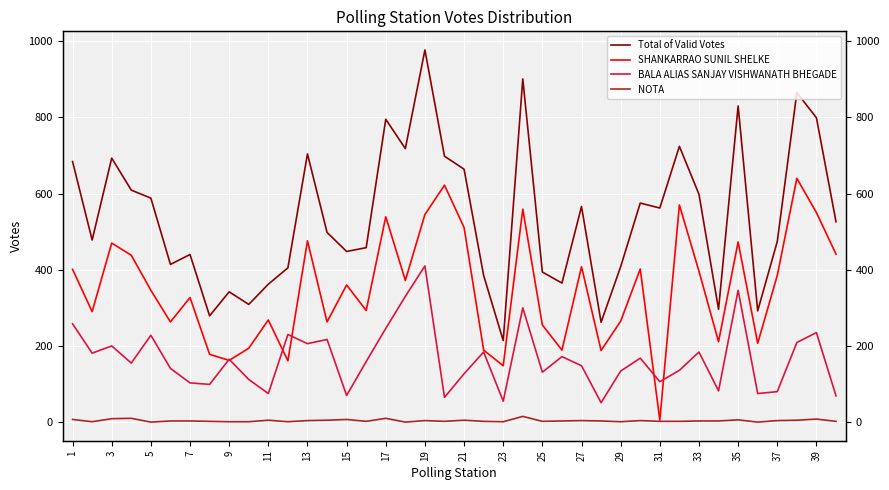

At which category does the chart reach its minimum across all series?

5